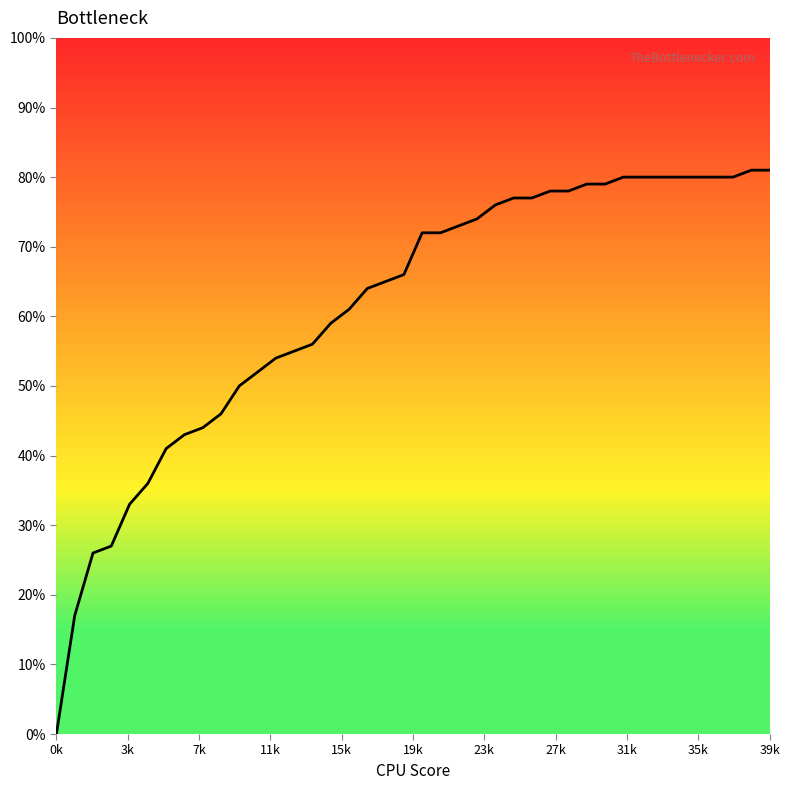

What is the value of the 13th point from the left?

0.5